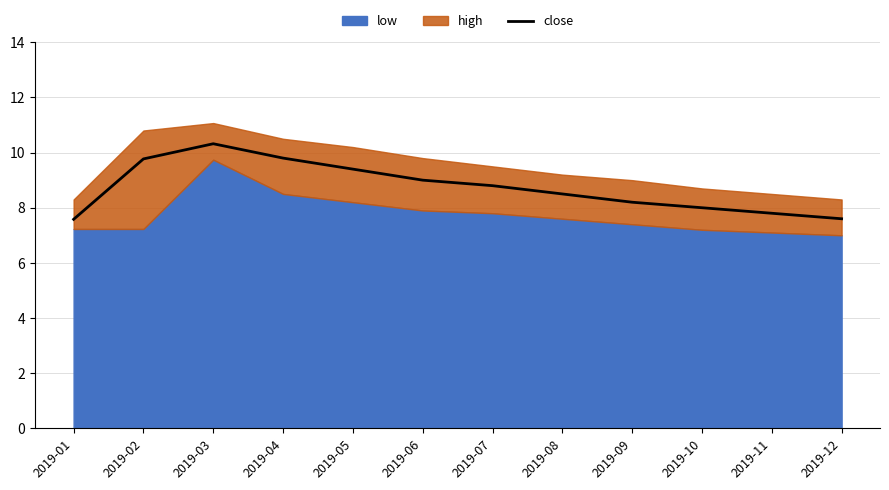

How many data points are less than 8?

3